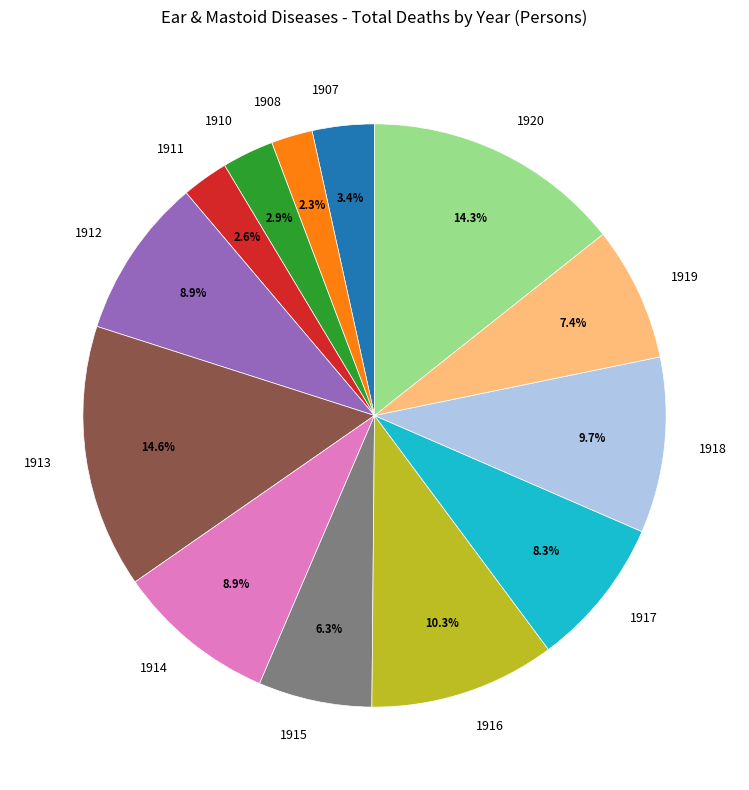

Combined, do 1918 and 1911 account for over 50%?

No